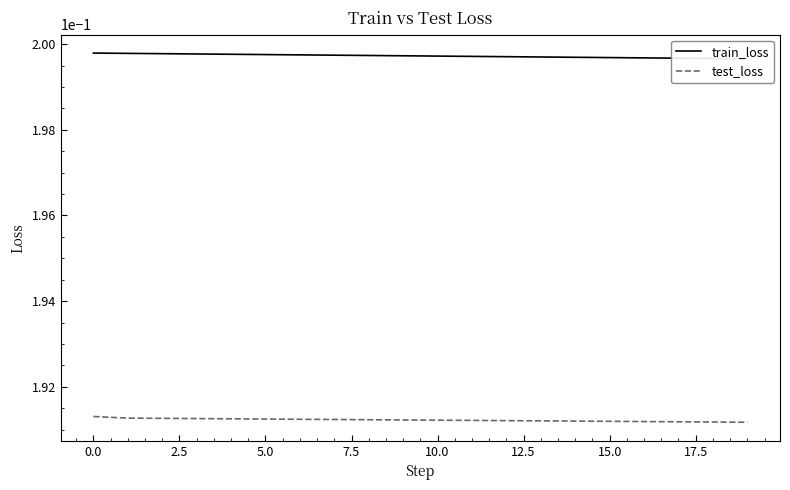

How many lines are shown in the chart?

2